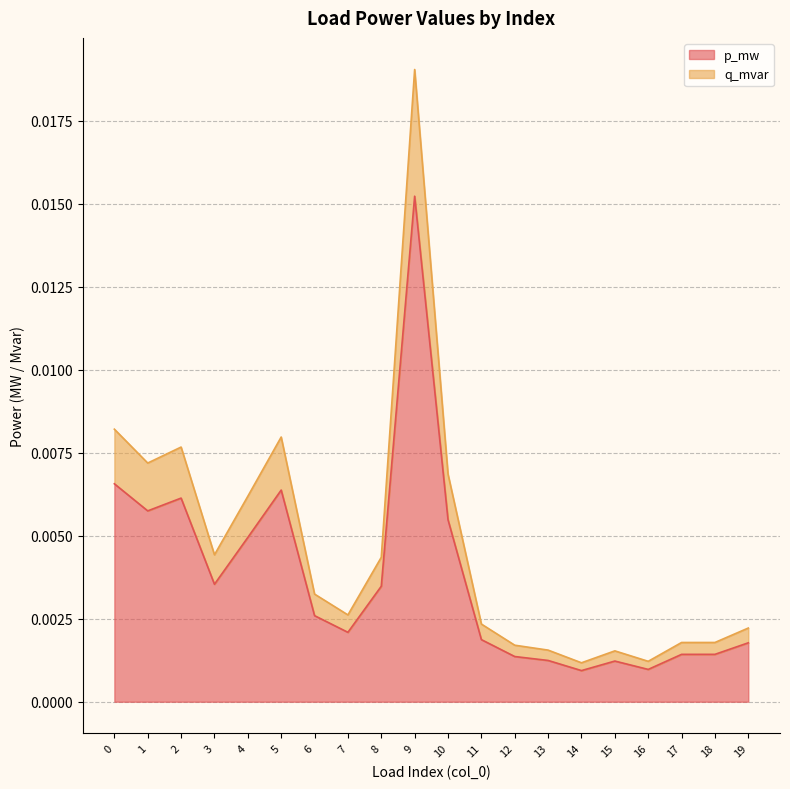

Where is the first local minimum for q_mvar?

1